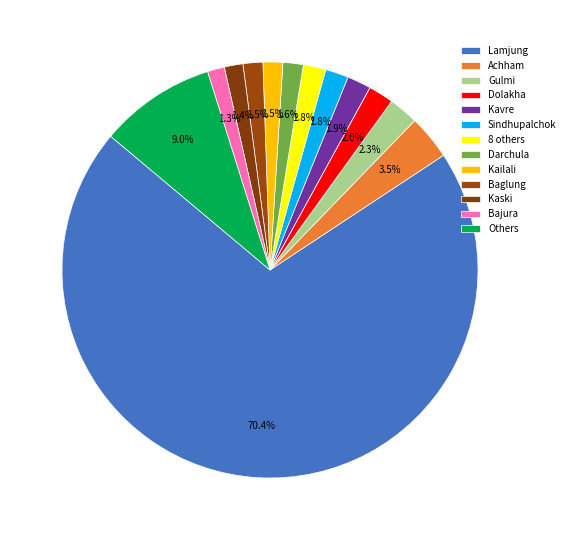

Count the number of slices in the pie.

13